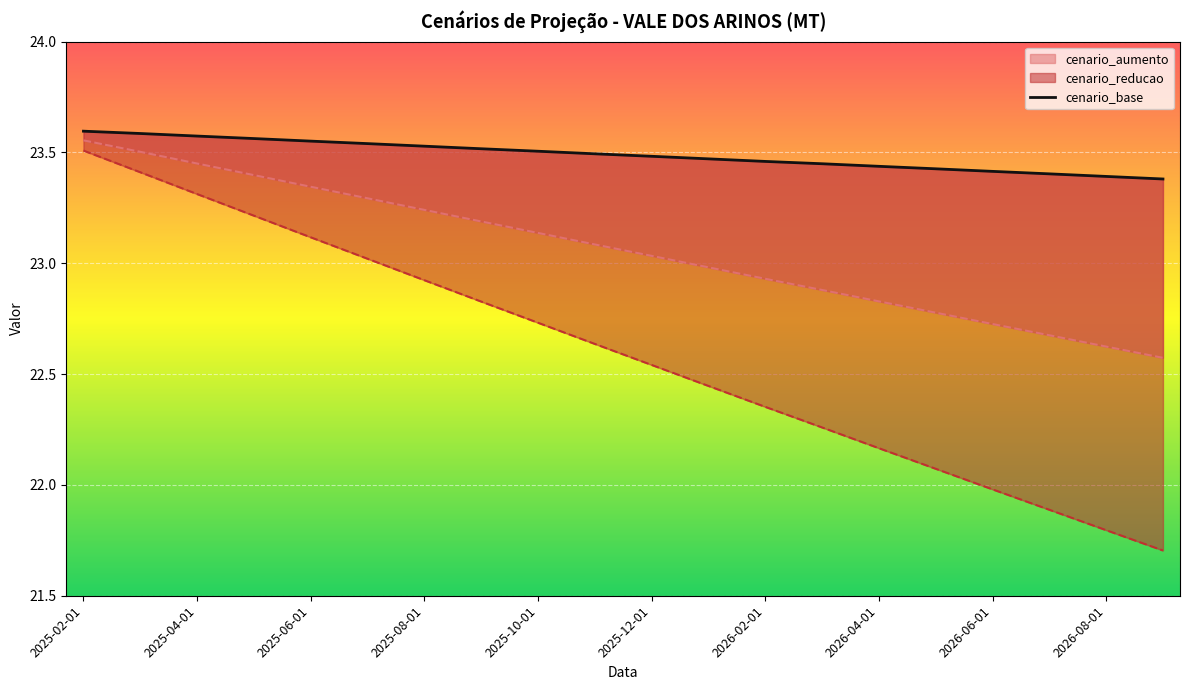

What is the sum of all values?

469.8